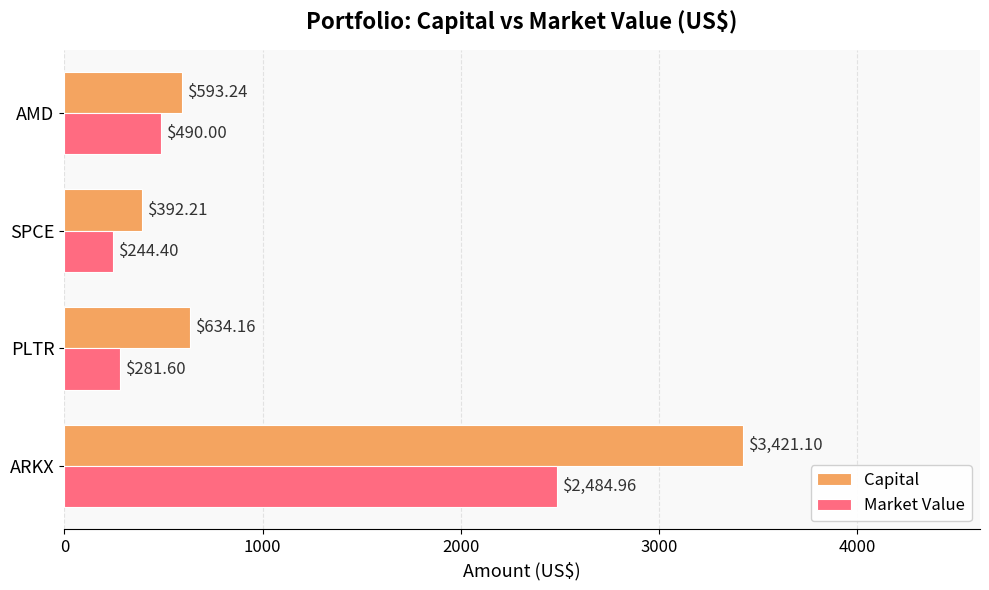

Which series has the widest spread of values?

Capital